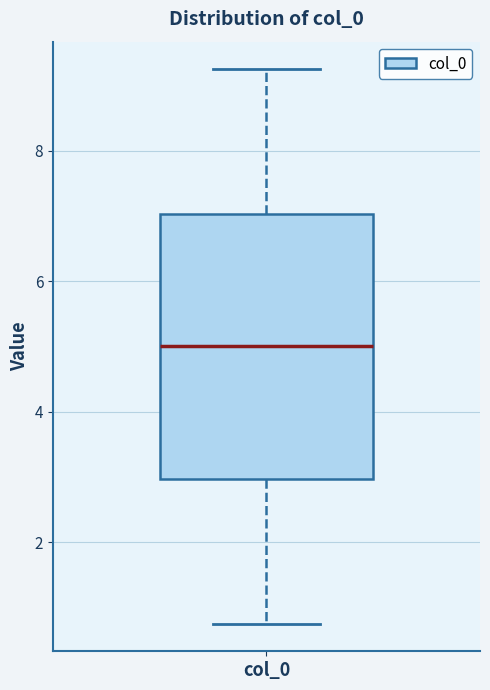

Where does the upper whisker of the box for col_0 end on the y-axis? The values are not printed on the chart, so give them approximately, as read against the axis.

9.2